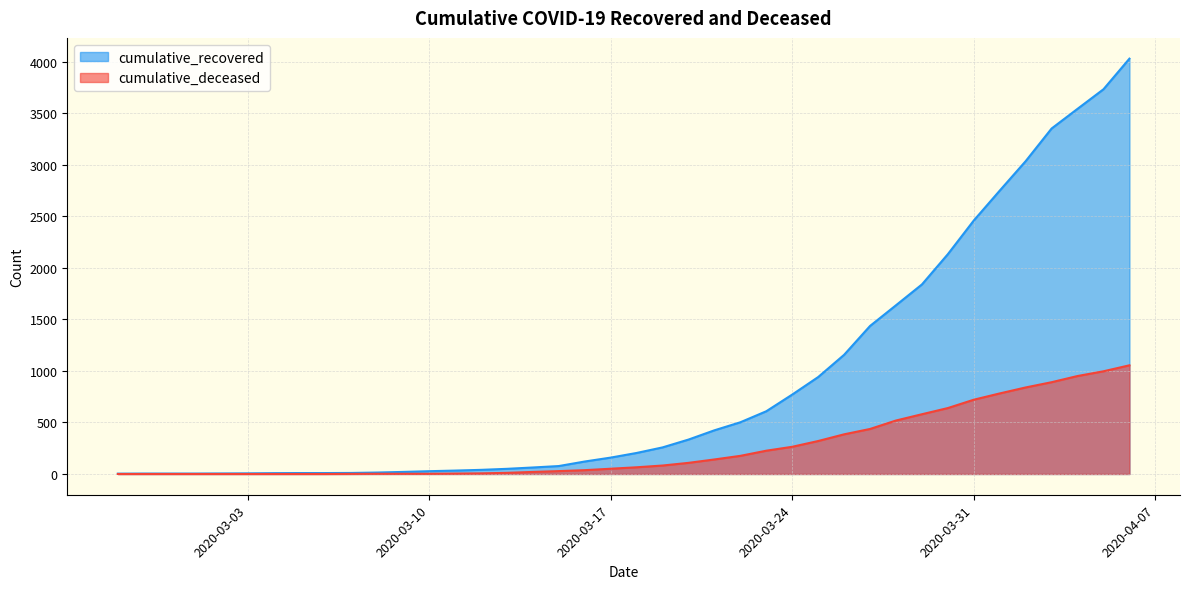

True or false: cumulative_recovered and cumulative_deceased intersect in this chart.

False